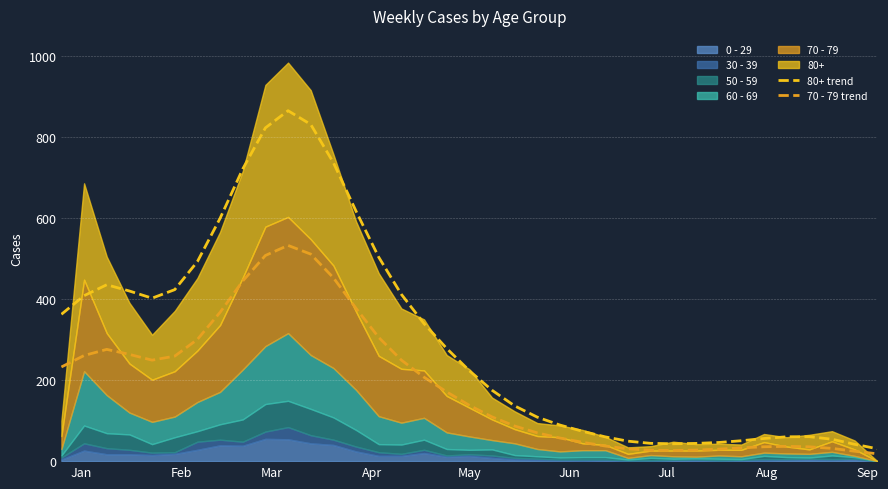

In 70 - 79 trend, how many points are higher than both neighbors (excluding endpoints)?

3